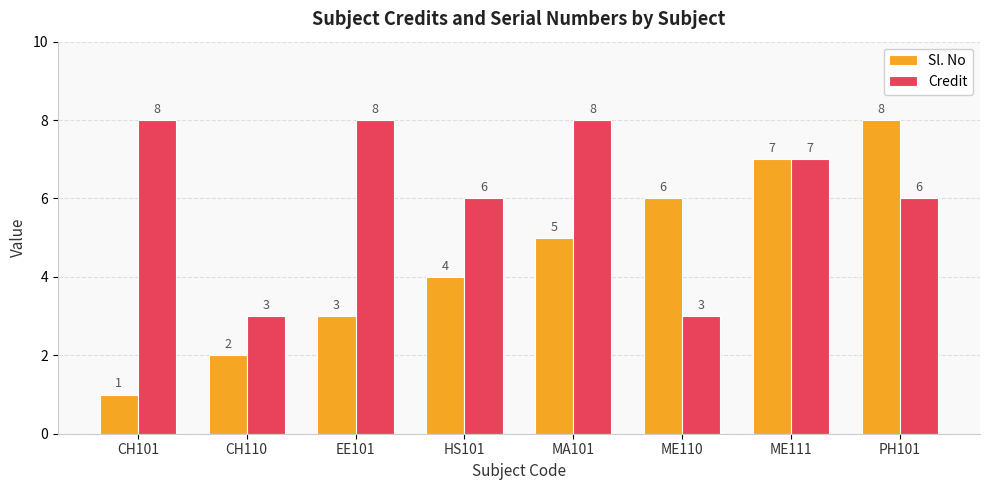

True or false: Sl. No has a value of 1 at CH101.

True